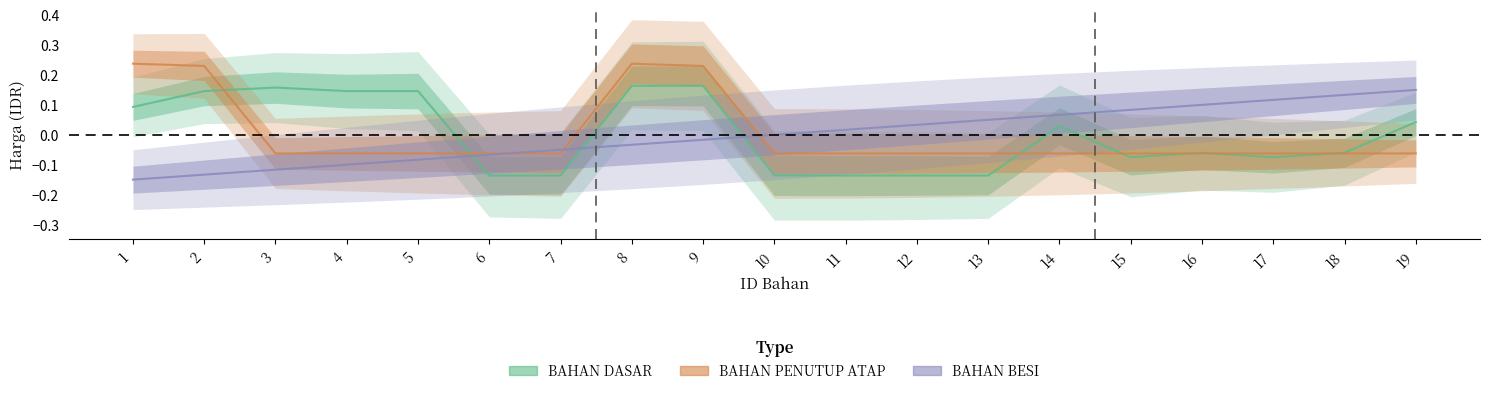

At 19, list the series in order from largest to smallest.

BAHAN BESI, BAHAN DASAR, BAHAN PENUTUP ATAP